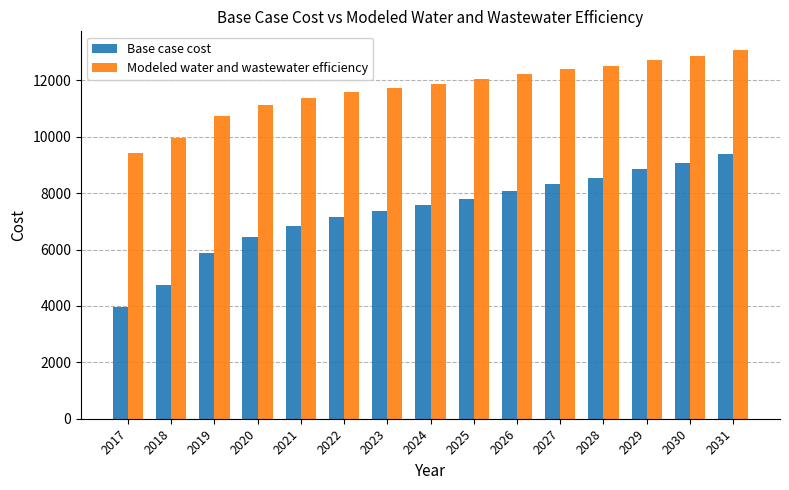

Which series has the largest range (max minus min)?

Base case cost